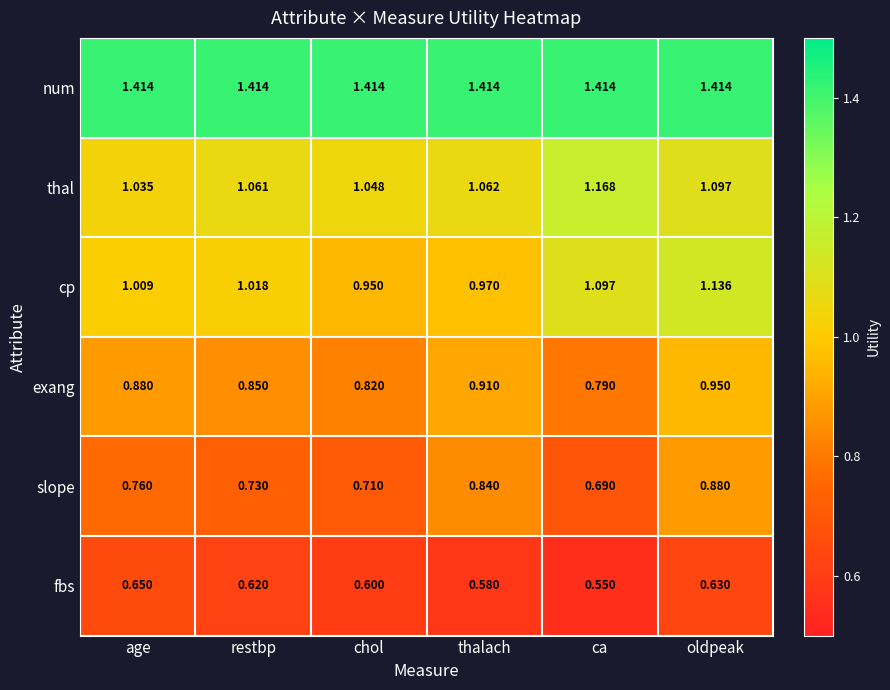

Rank the series at thalach from lowest to highest value.

fbs, slope, exang, cp, thal, num